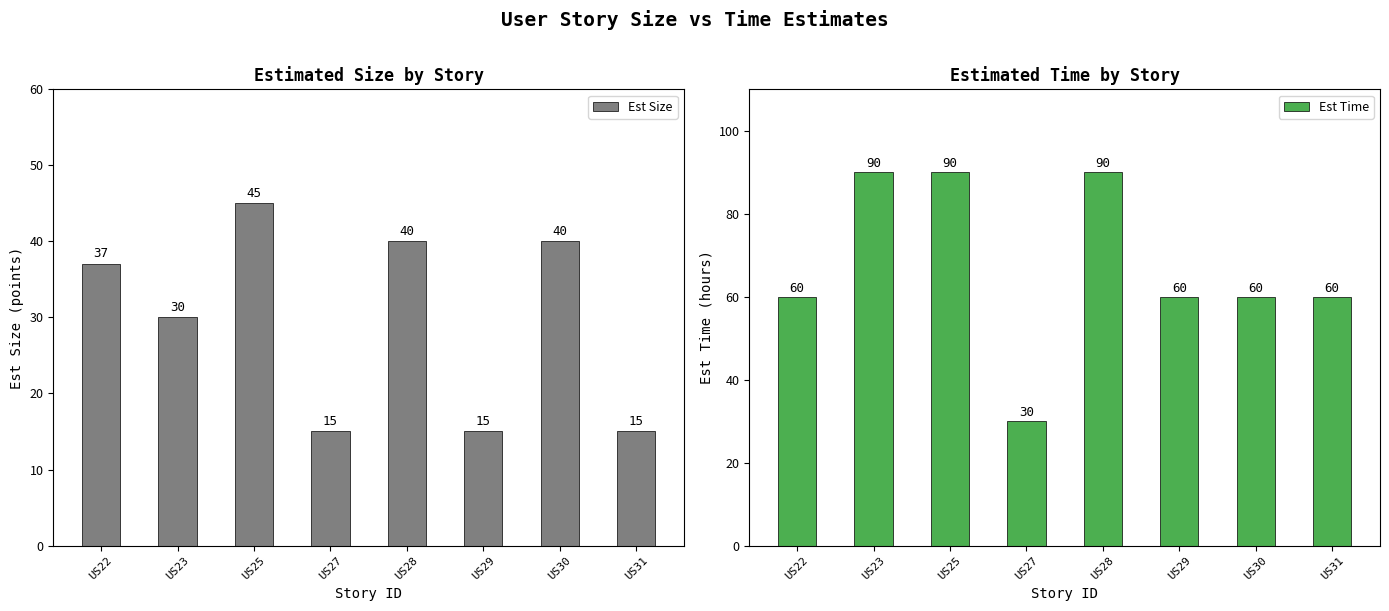

At how many categories does at least one series exceed 26?

8